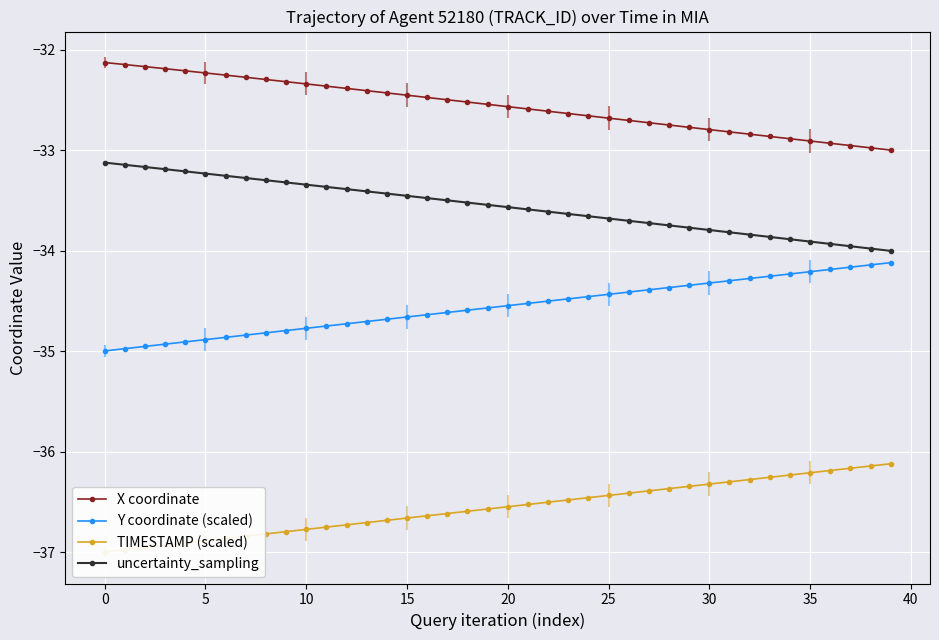

True or false: X coordinate and uncertainty_sampling intersect in this chart.

False